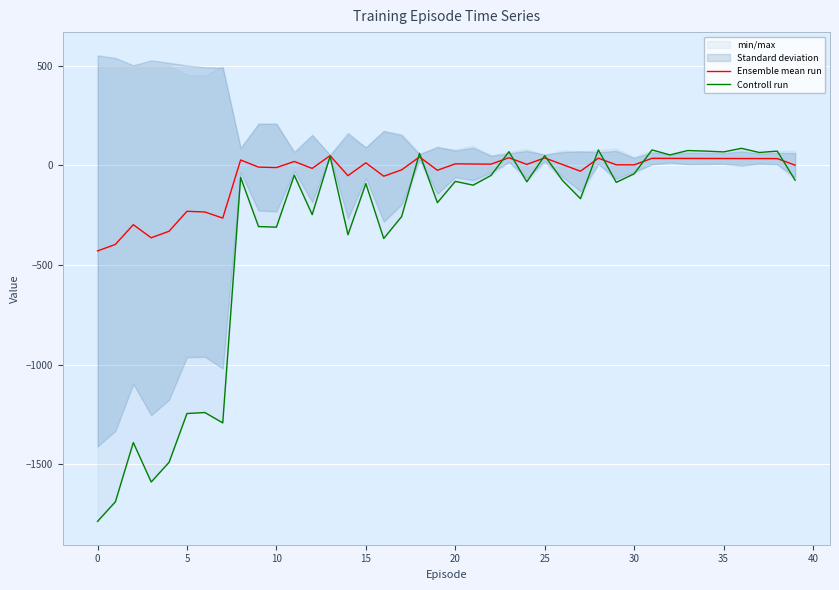

List the series in order of their overall mean, highest first.

Ensemble mean run, Controll run